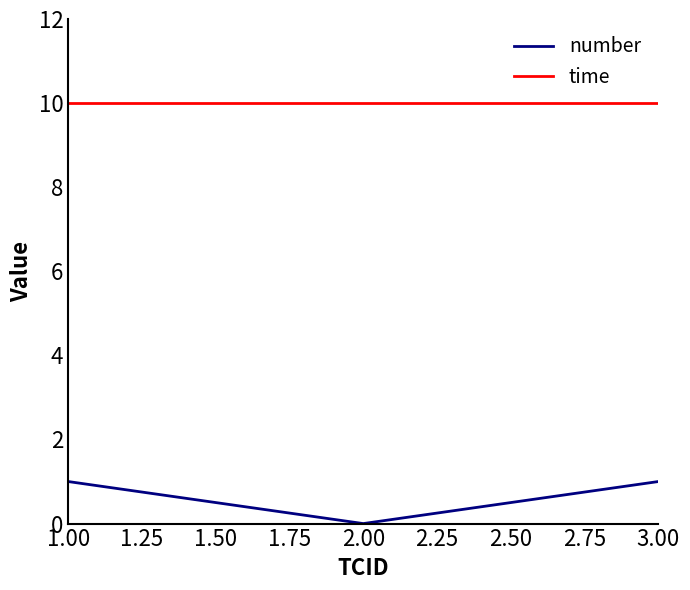

Is it true that number equals 2 at 1.00?

False